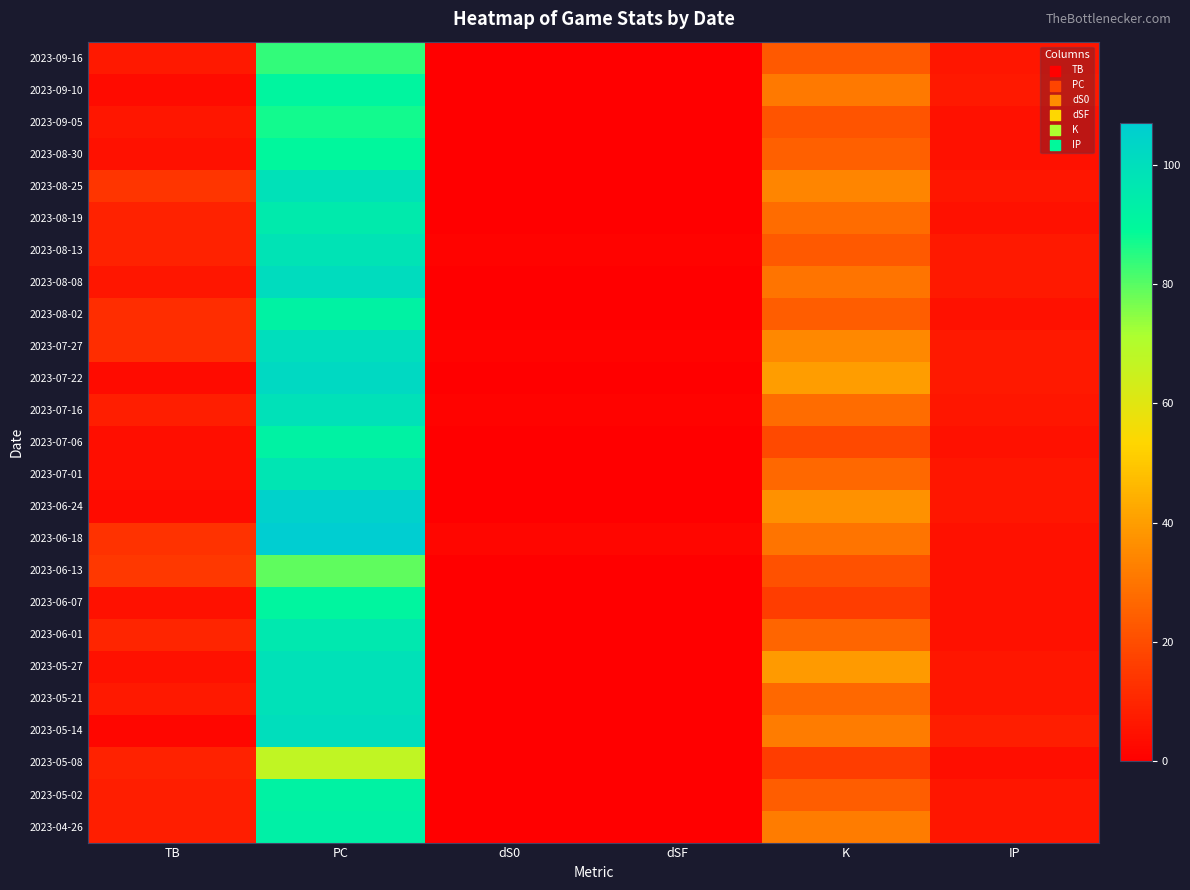

At which category is the sum across all series the highest?

PC